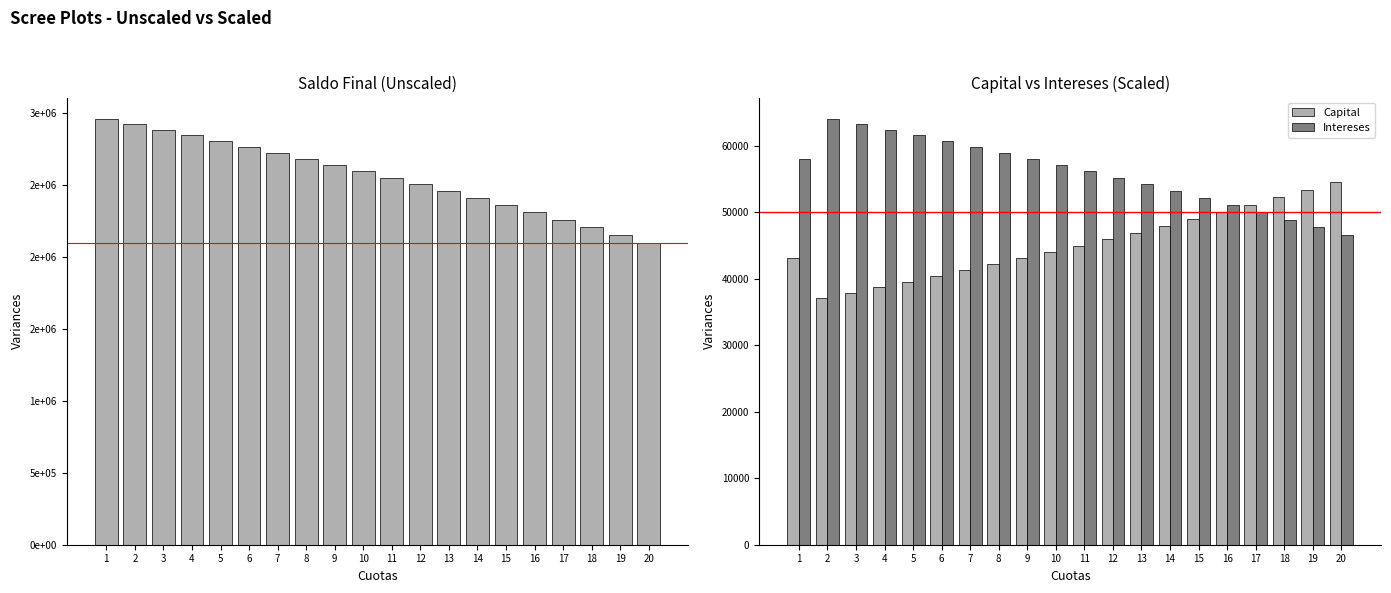

True or false: Capital has a value of 16599.7 at 13.

False